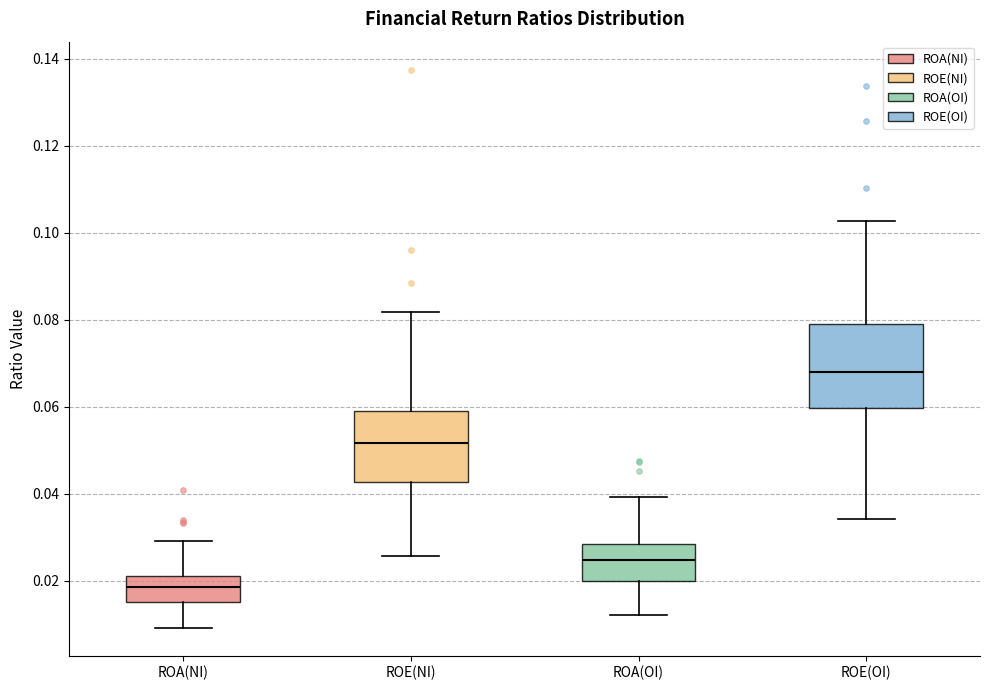

Which box is the tallest, from its lower edge to its upper edge?

ROE(OI)